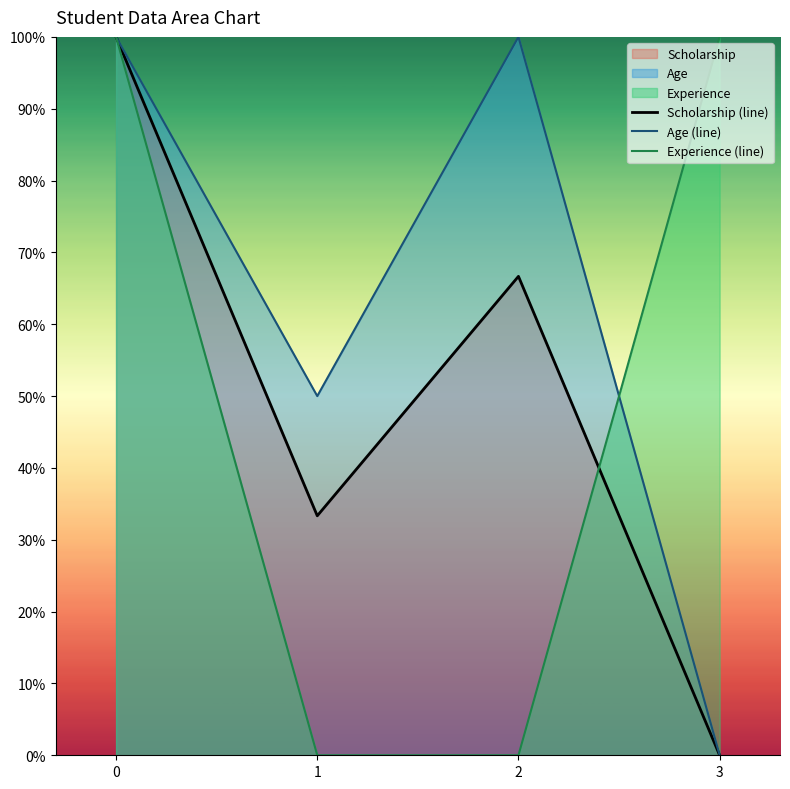

How many data points does each series have?

4